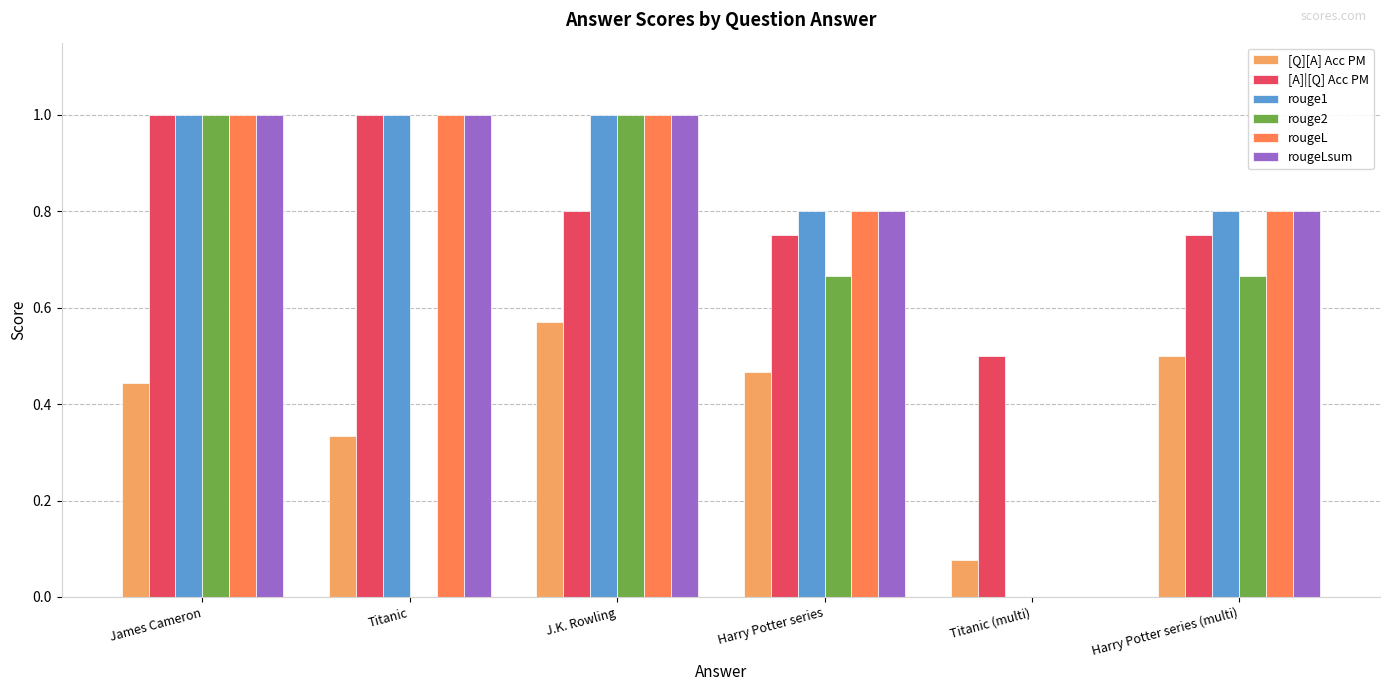

How many categories are shown in the chart?

6